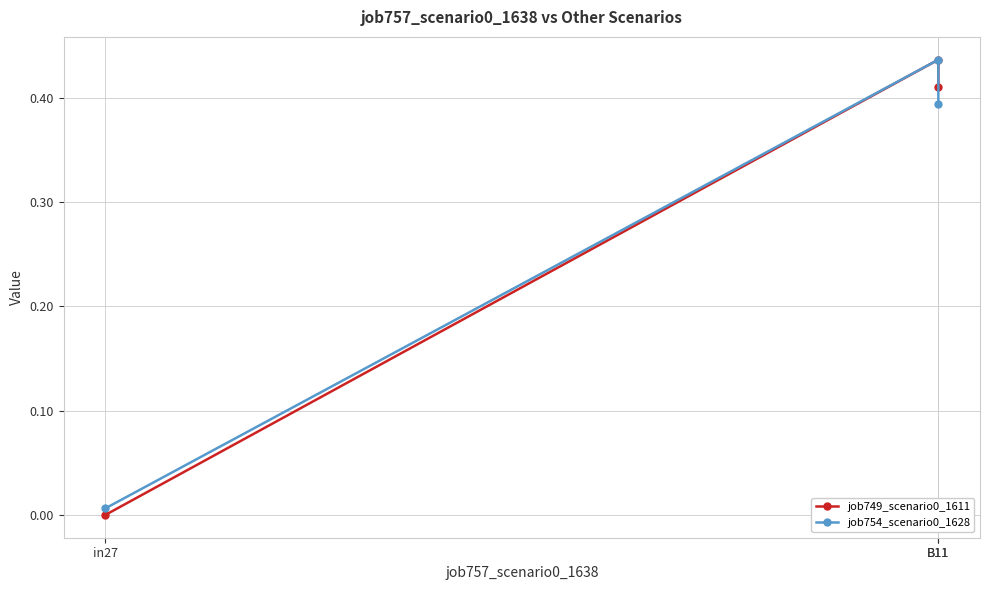

What is the label of the 1st point from the right?

B11